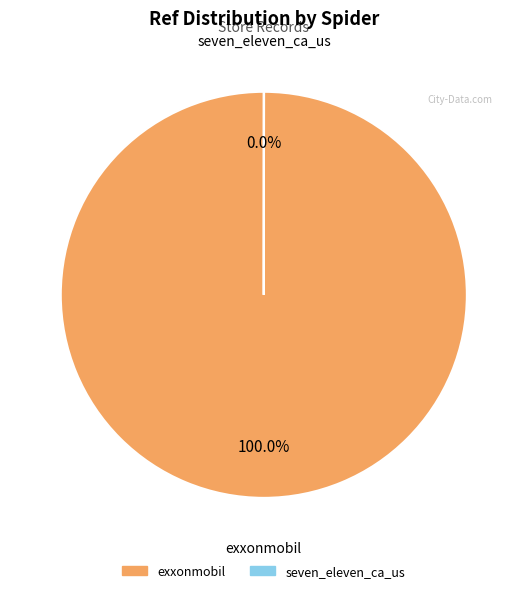

Which slice represents more than half of the pie?

exxonmobil